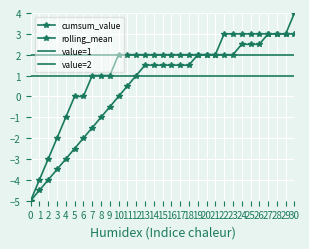

At 12, list the series in order from largest to smallest.

cumsum_value, value=2, rolling_mean, value=1